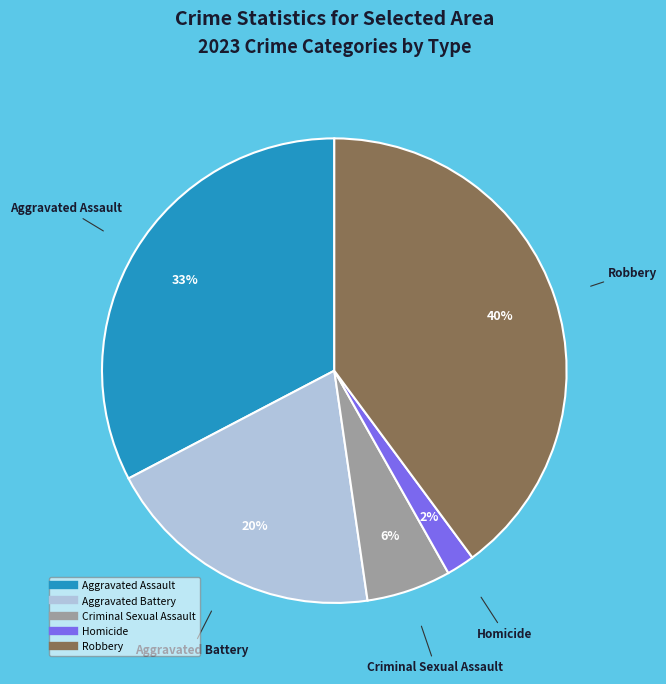

What percentage is the Aggravated Assault slice, to the nearest percent?

33%